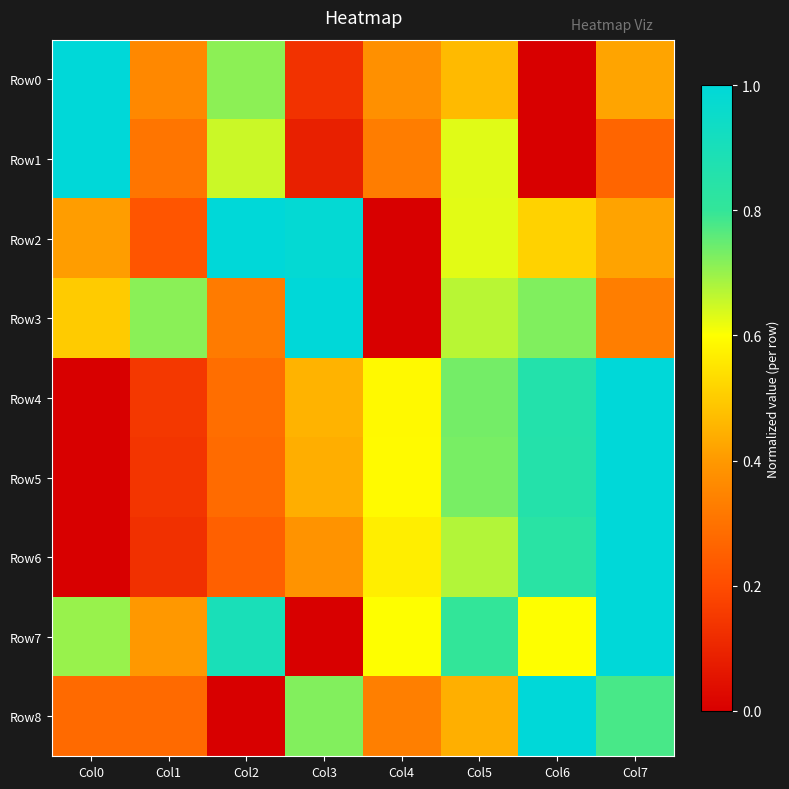

List the series in order of their peak value, highest first.

Row0, Row1, Row2, Row3, Row4, Row5, Row6, Row7, Row8